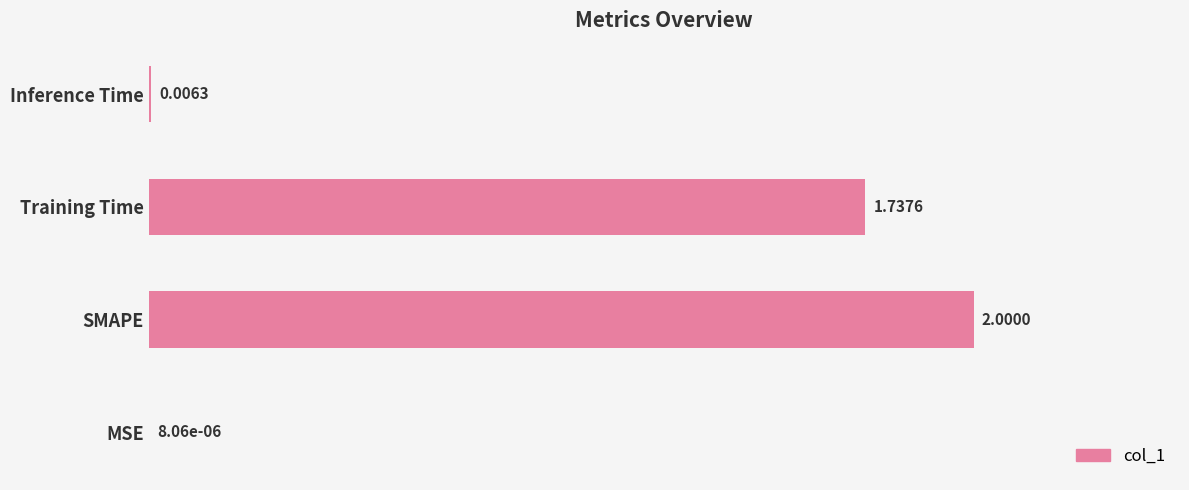

At which category does the chart reach its peak across all series?

SMAPE